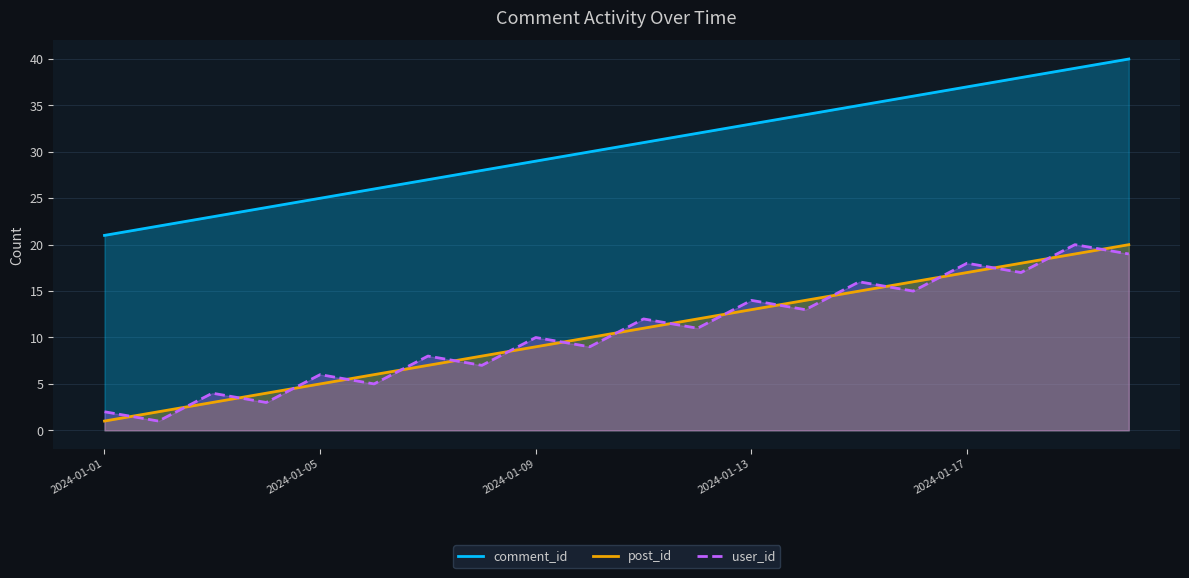

The comment_id series shows 37 at 2024-01-17. True or false?

True